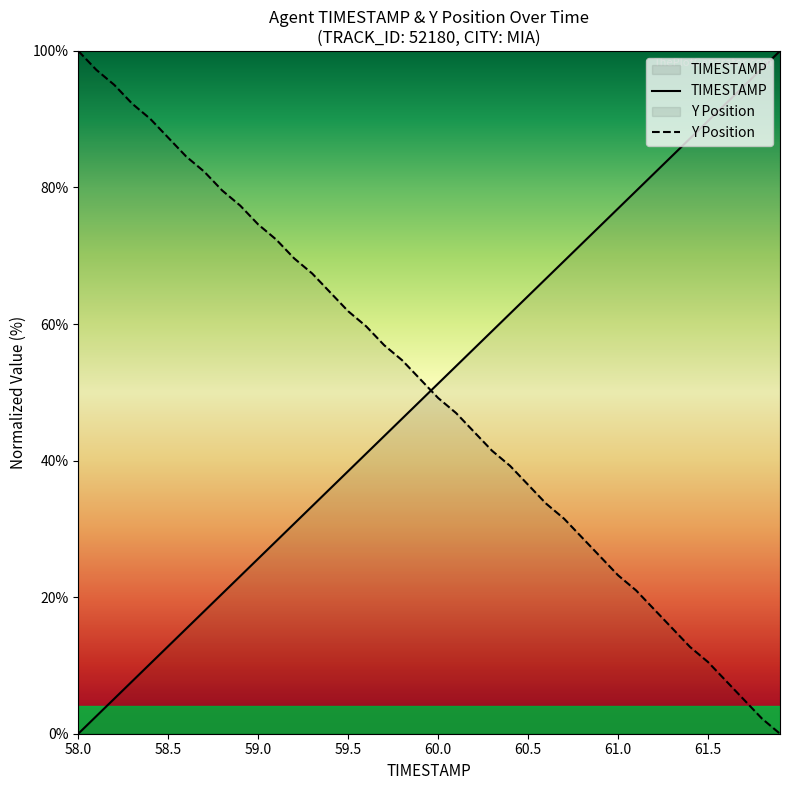

How many distinct data groups are displayed?

2